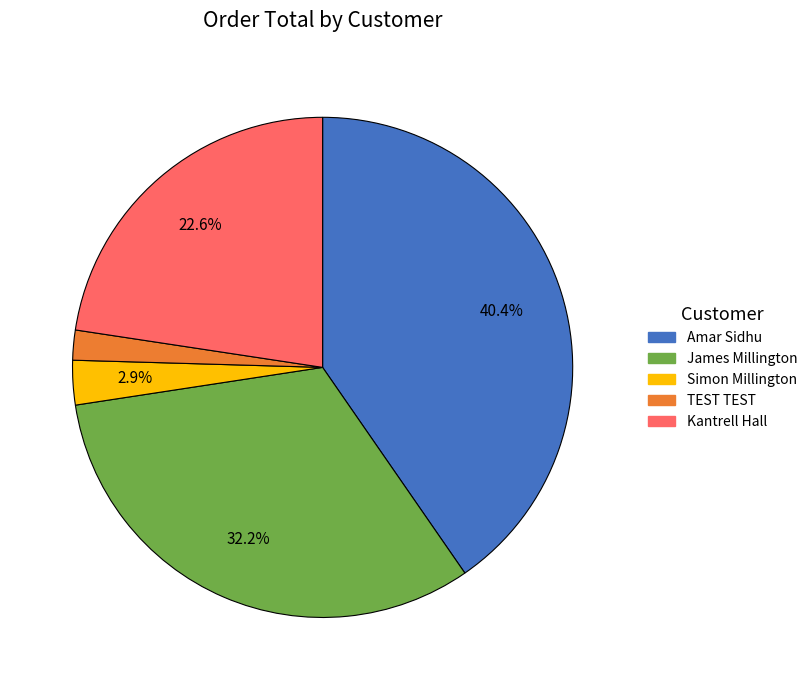

What portion of the pie excludes Simon Millington?

97.1%